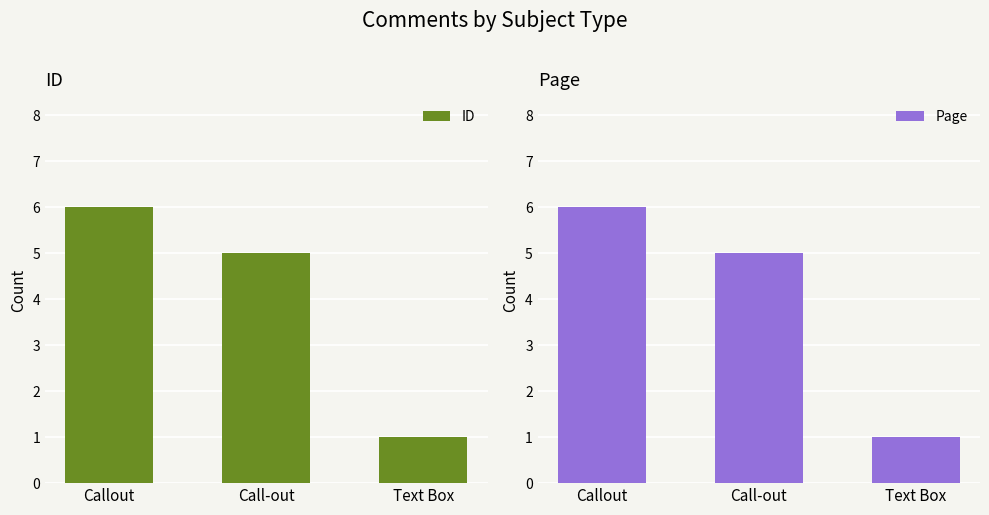

Reading left to right, extract all data points from this chart.

ID: 6	5	1
Page: 6	5	1